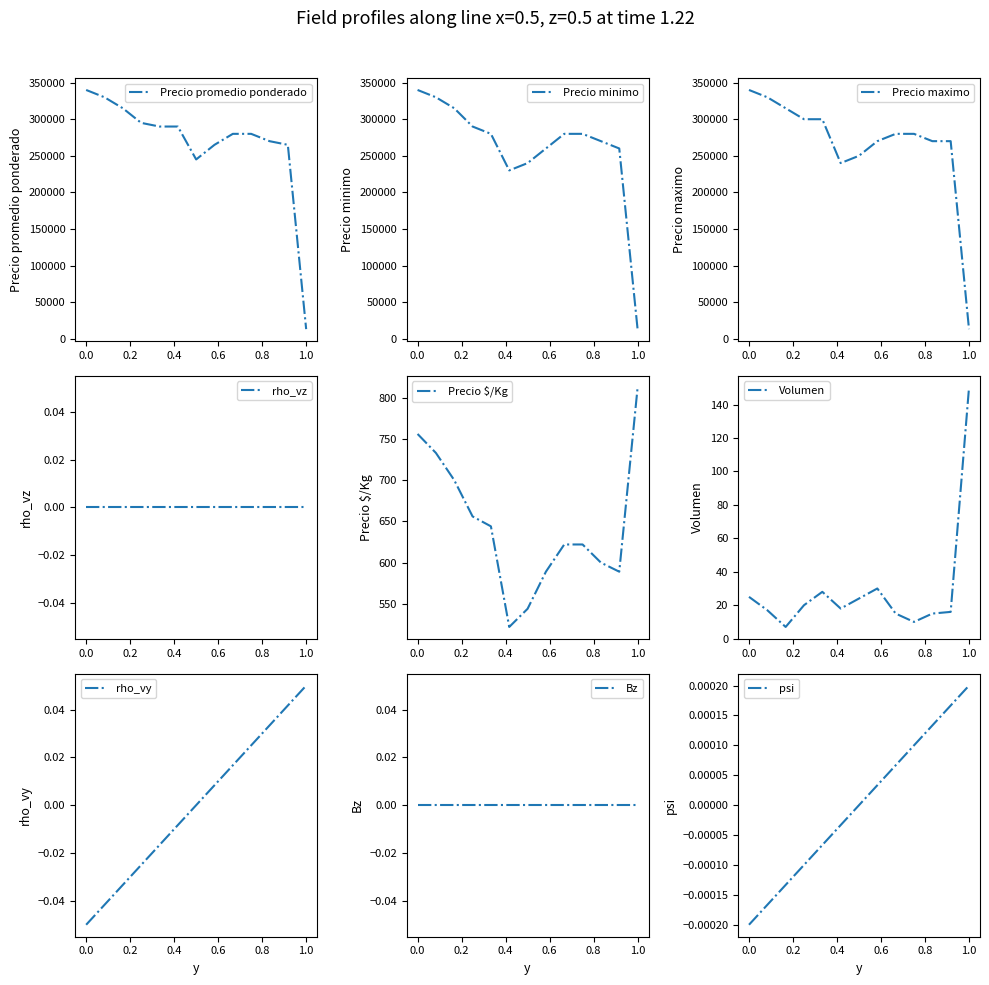

Which category has the highest value in the rho_vy series?

1.0